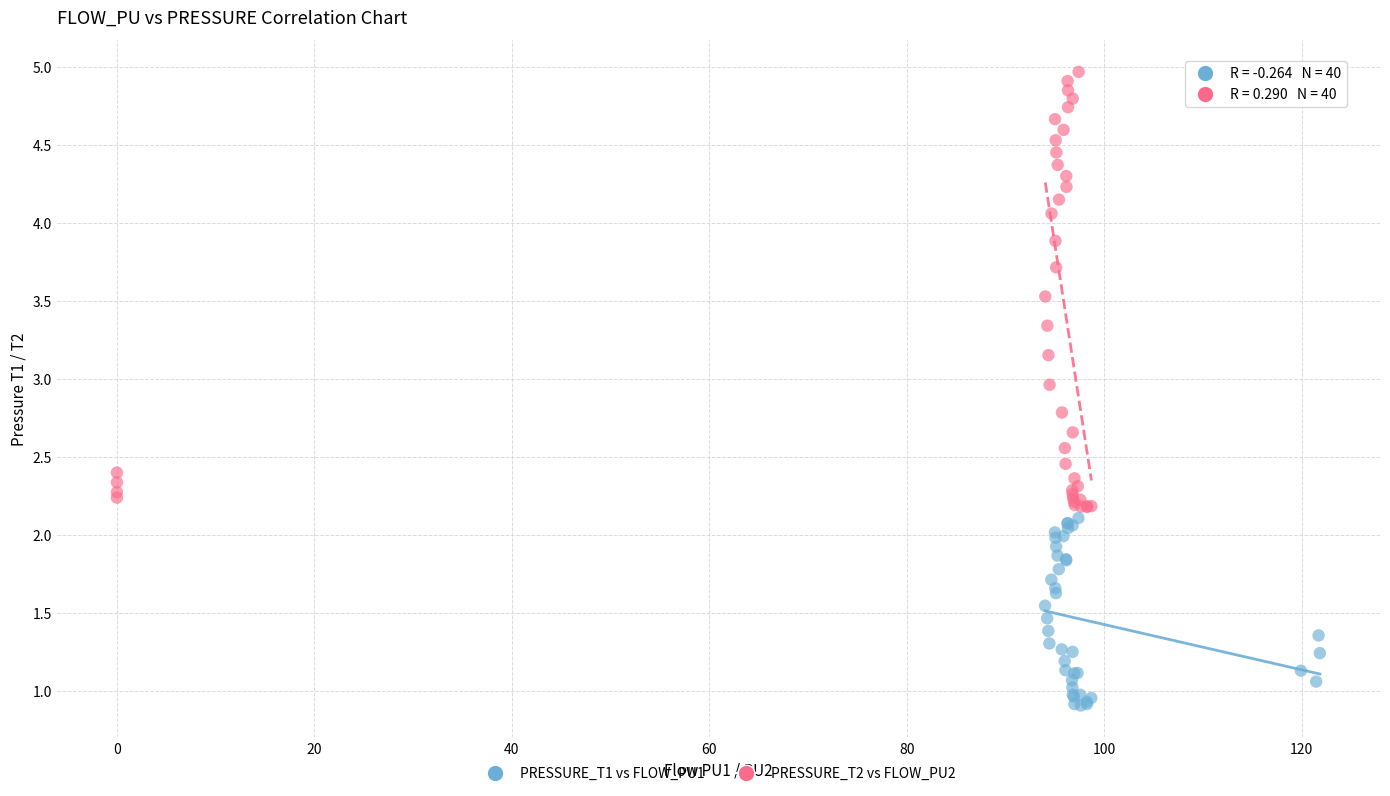

Which series reaches the maximum Y coordinate?

PRESSURE_T2 vs FLOW_PU2